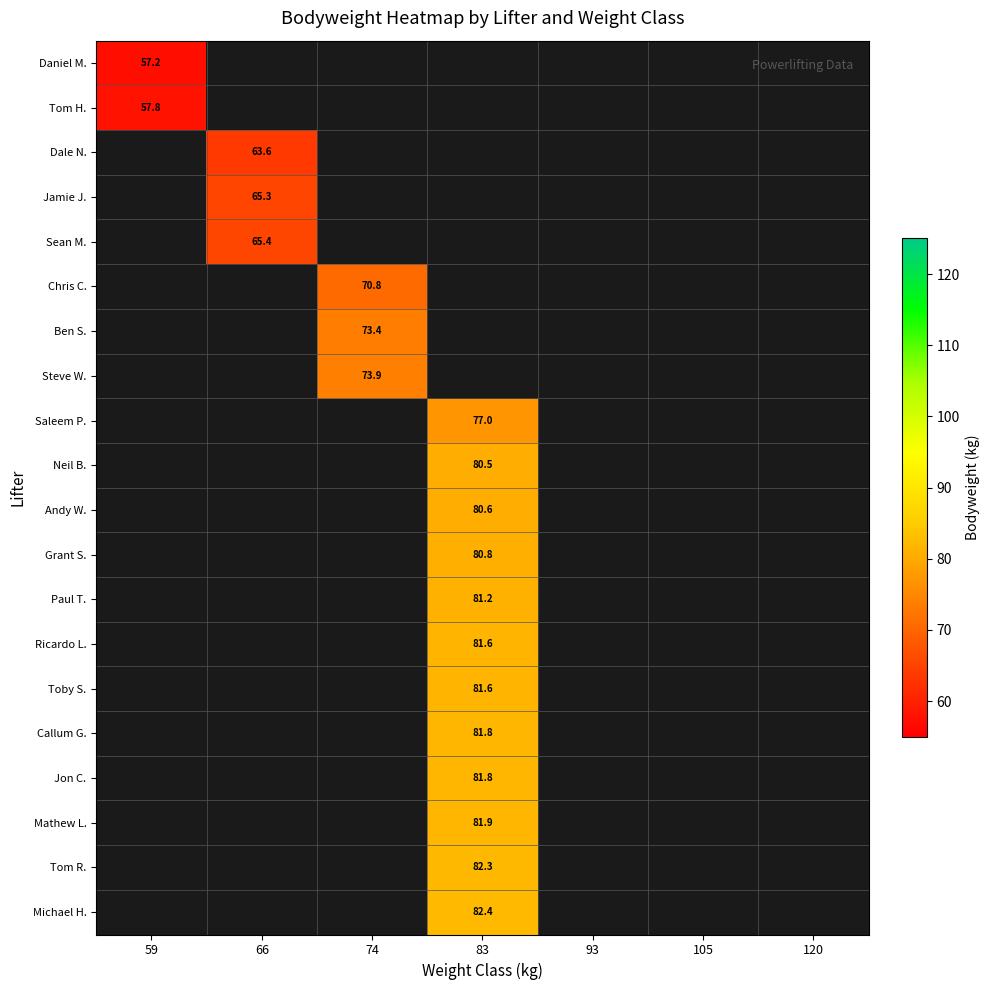

How many series are shown in this chart?

20